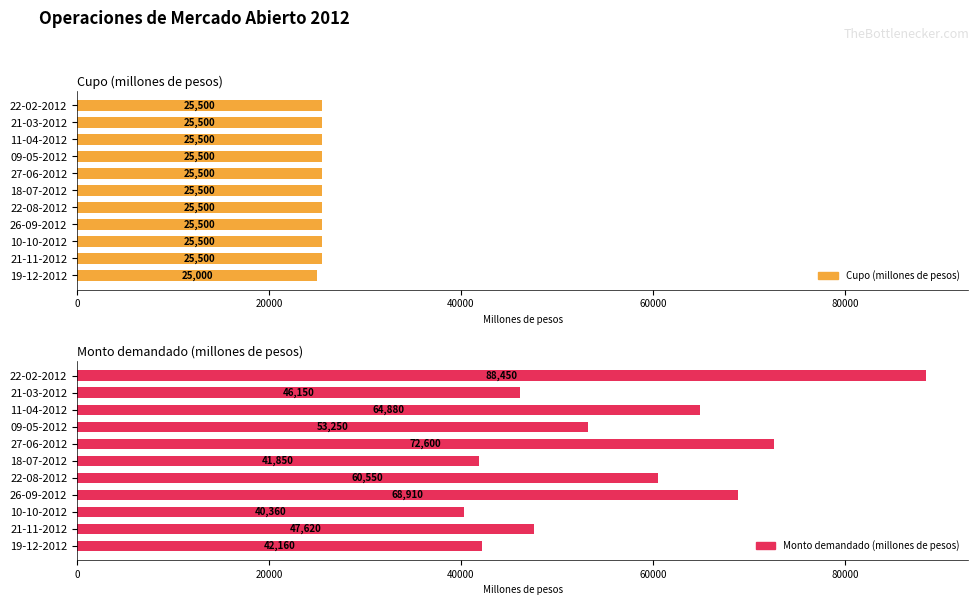

Reading left to right, transcribe all the data shown in this chart.

Cupo (millones de pesos): 25500	25500	25500	25500	25500	25500	25500	25500	25500	25500	25000
Monto demandado (millones de pesos): 88450	46150	64880	53250	72600	41850	60550	68910	40360	47620	42160